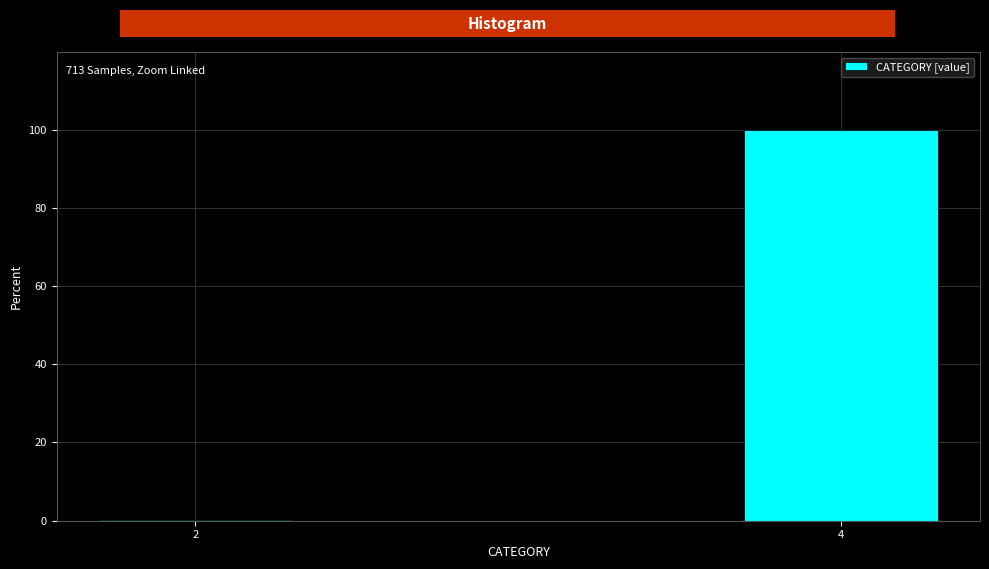

Reading right to left, extract all data points from this chart.

4=99.9	2=0.1